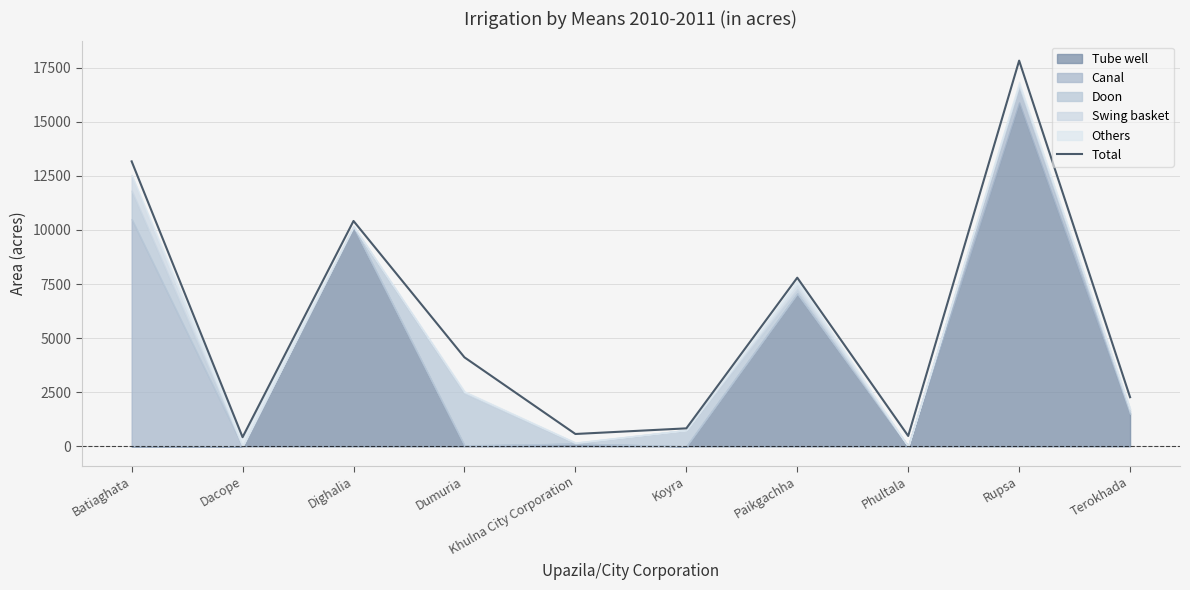

What is the change in value from Dighalia to Terokhada?

-8144